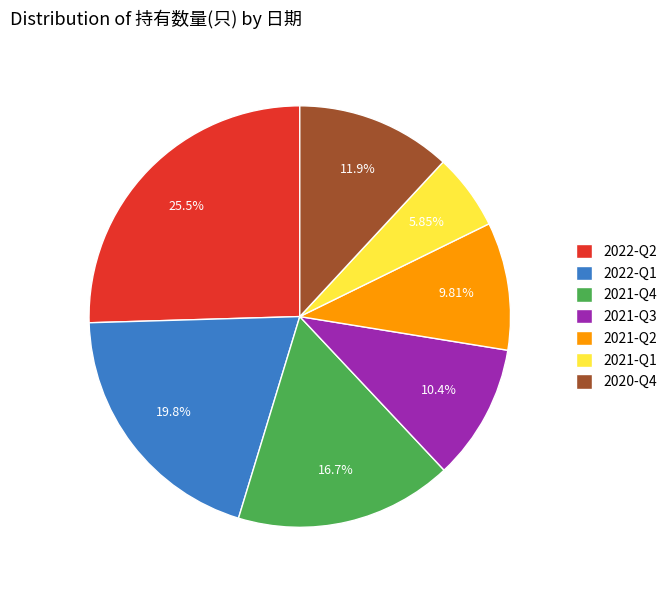

Combined, do 2021-Q3 and 2020-Q4 account for over 50%?

No